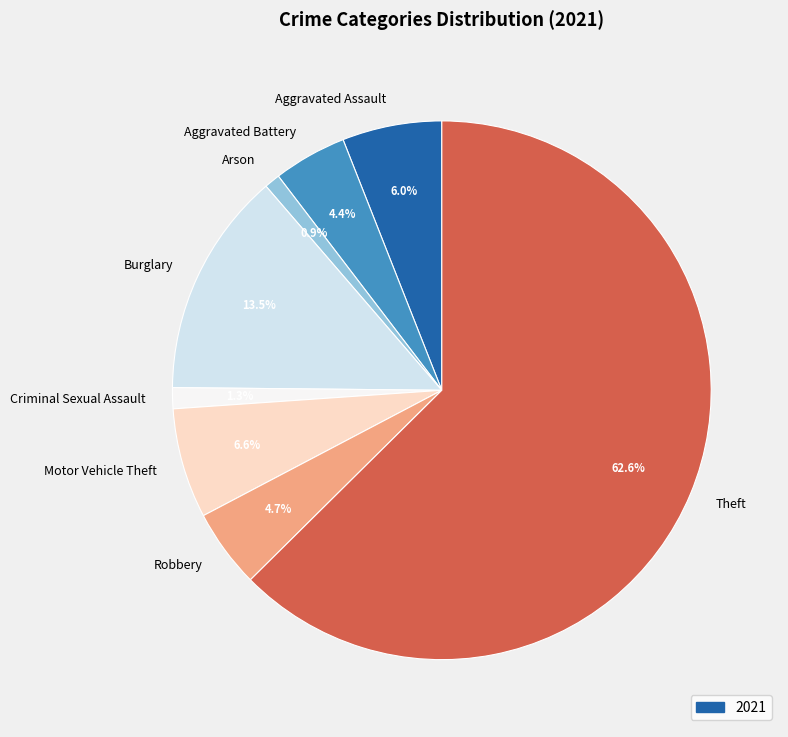

Is there a majority slice in this chart?

Yes